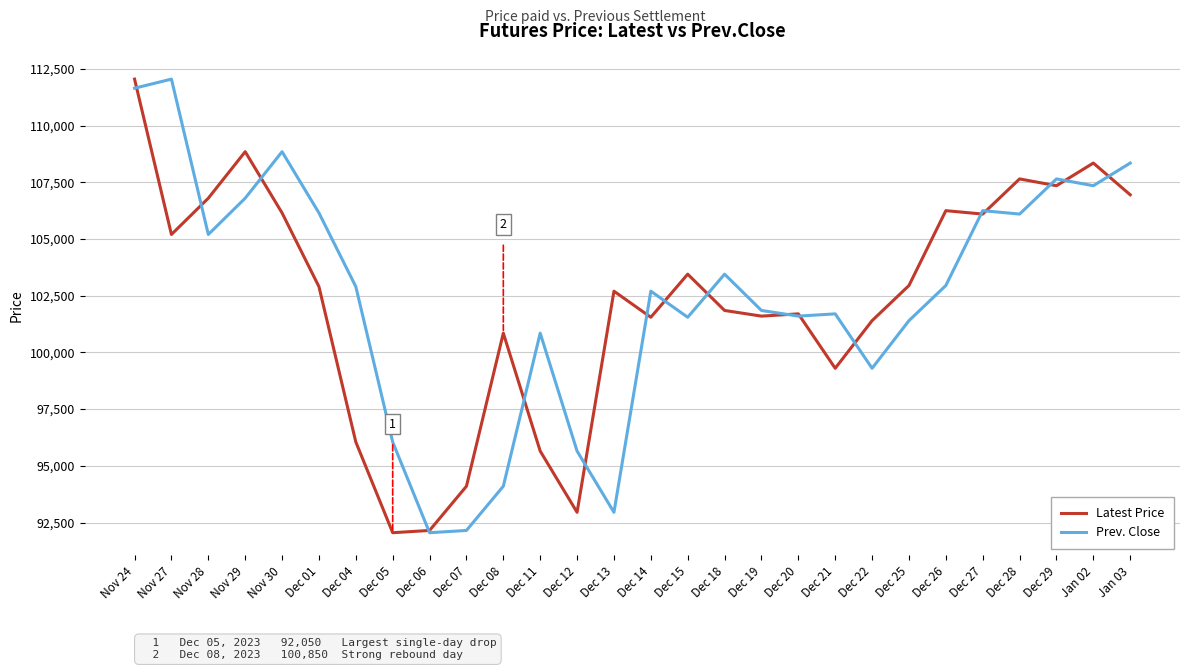

At which category is the sum across all series the highest?

Nov 24